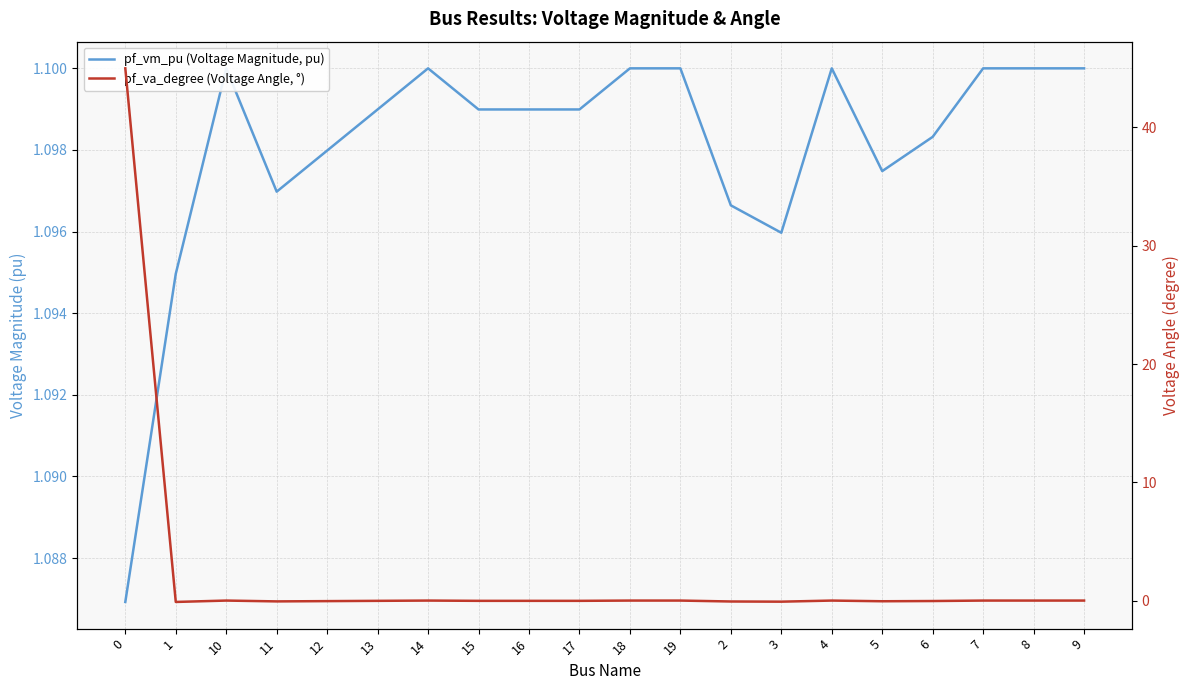

True or false: pf_vm_pu (Voltage Magnitude, pu) and pf_va_degree (Voltage Angle, °) cross at least once.

True